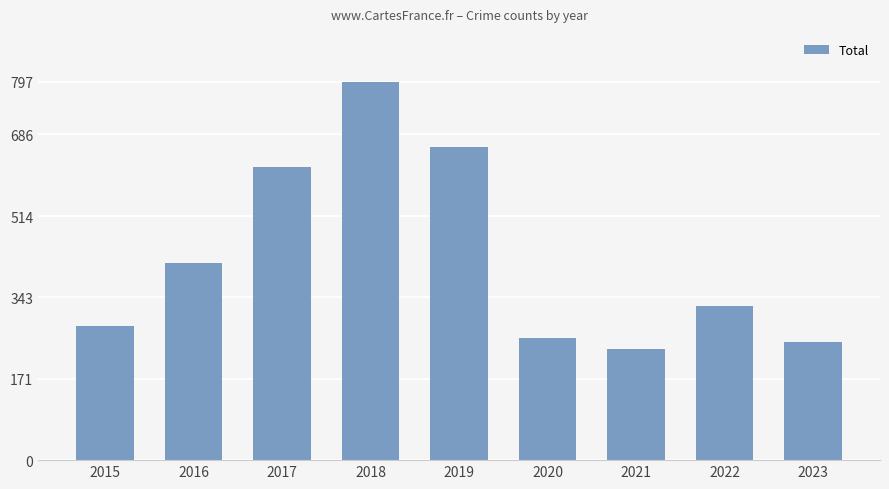

How many values are below 324?

4